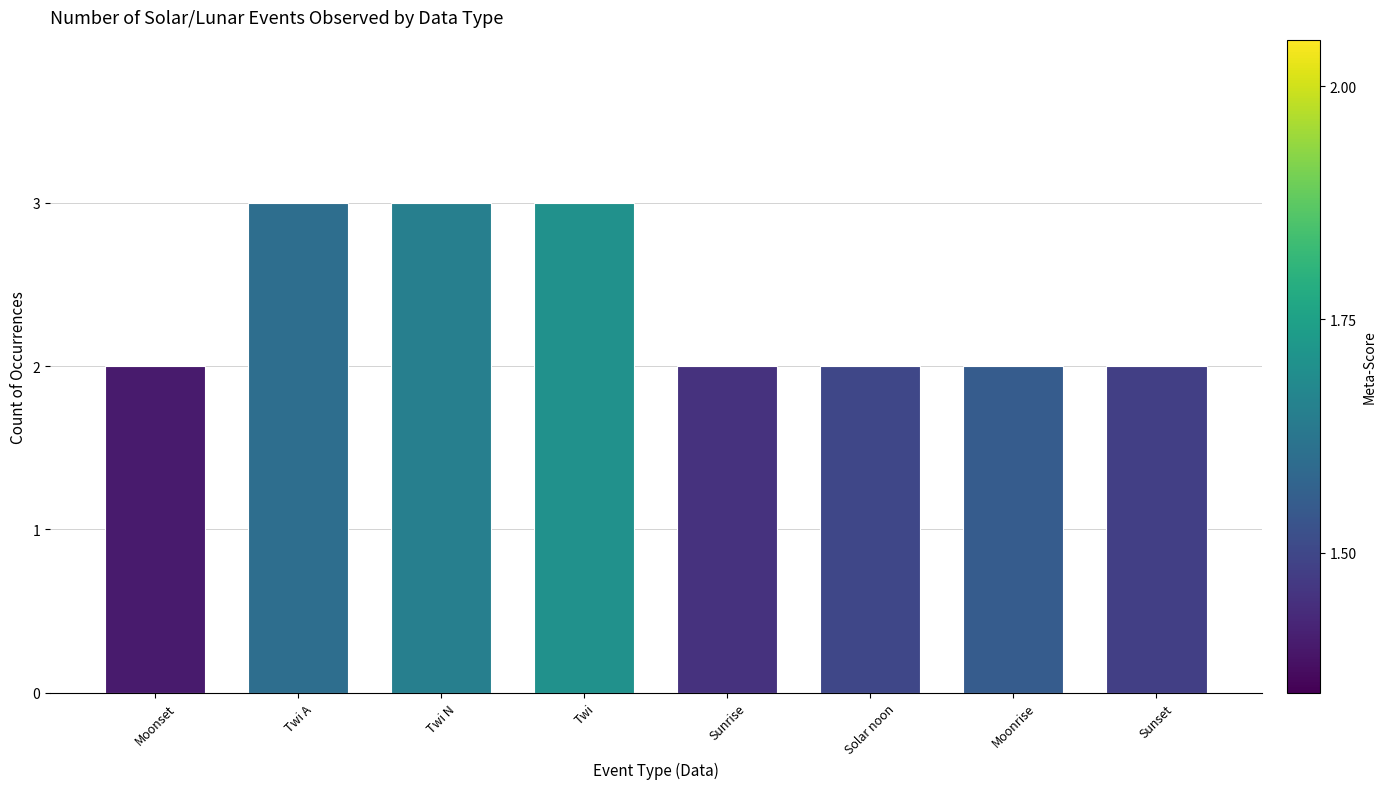

What is the sum of the values at Moonset and Twi?

5